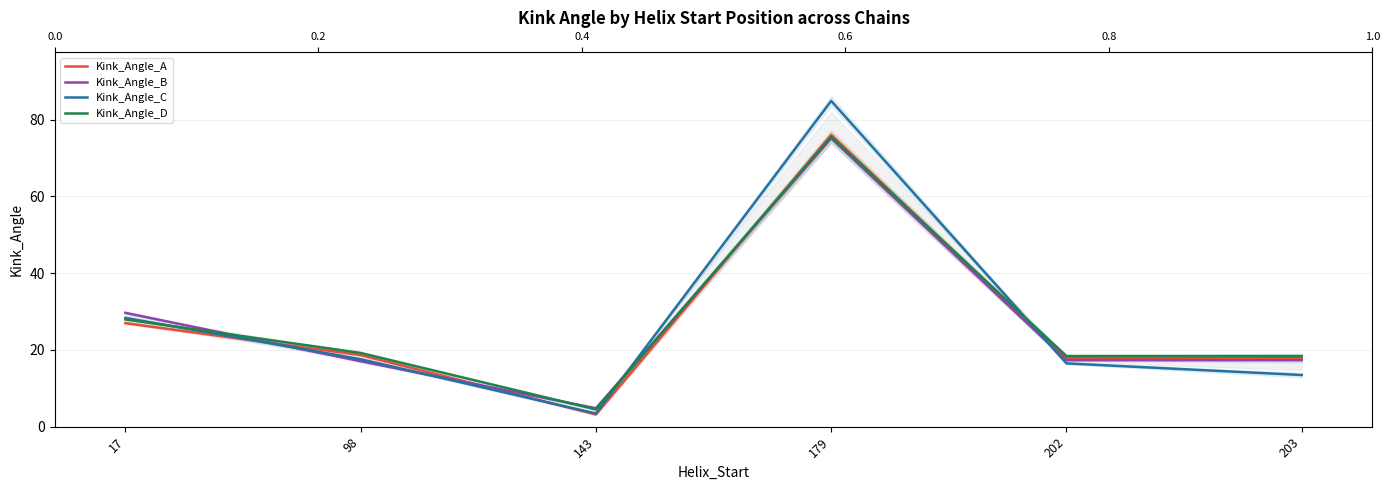

What is the highest value of the Kink_Angle_D series?

75.6